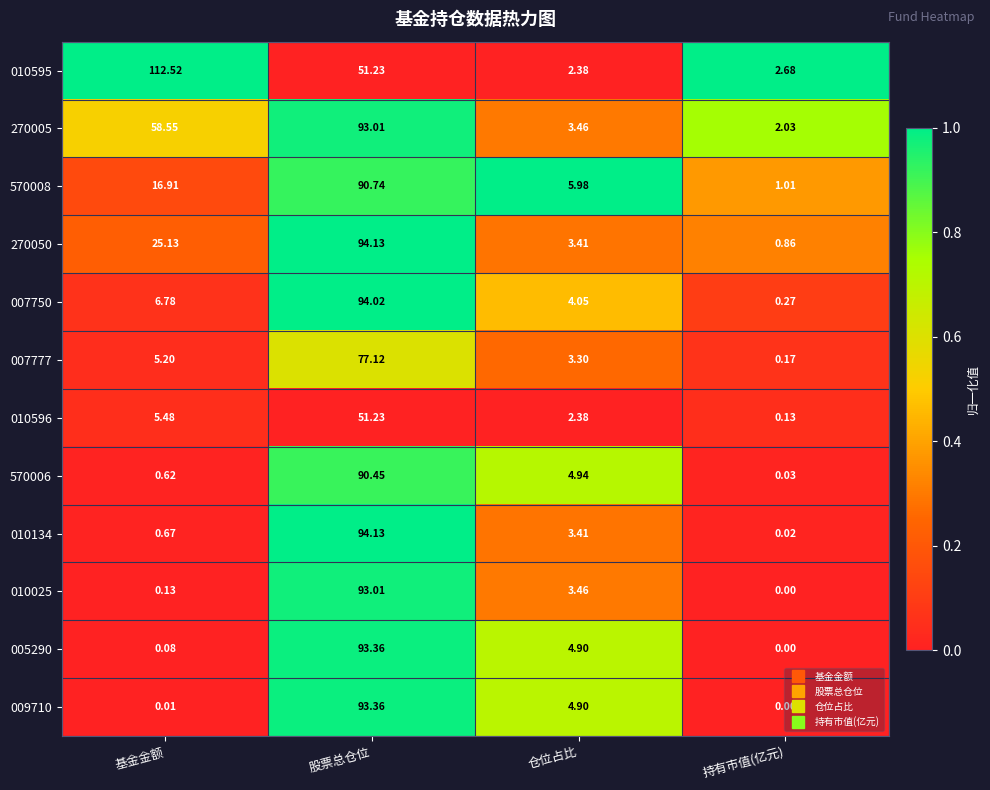

At which category is the sum across all series the highest?

股票总仓位